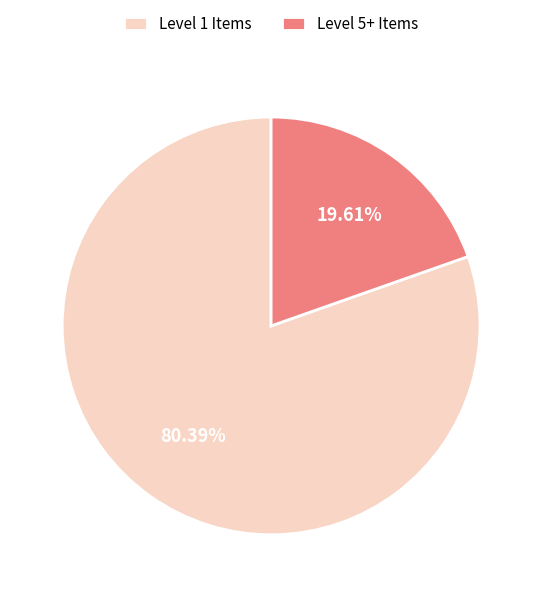

Which slice represents more than half of the pie?

Level 1 Items